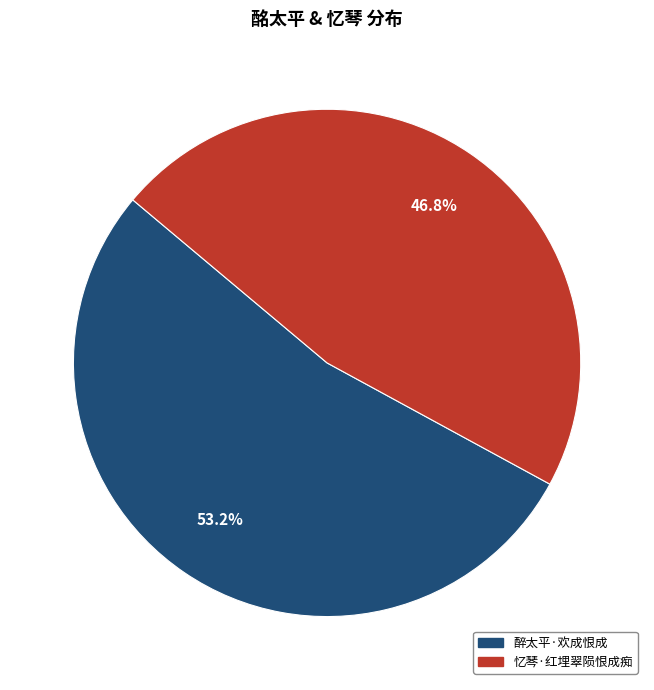

Is the sum of 醉太平·欢成恨成 and 忆琴·红埋翠陨恨成痴 greater than half?

Yes